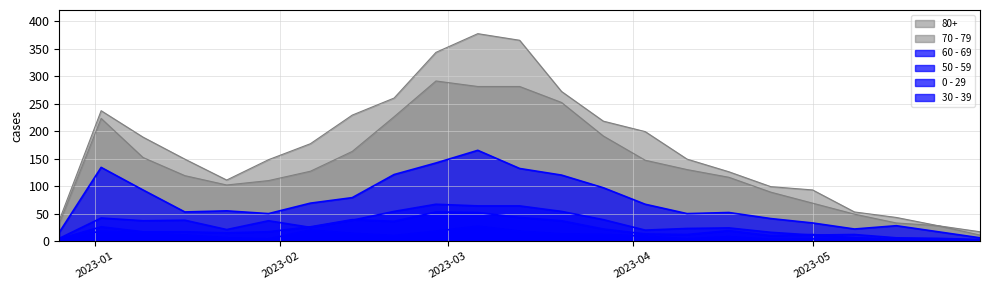

What position from the left is 2023-01-02?

2